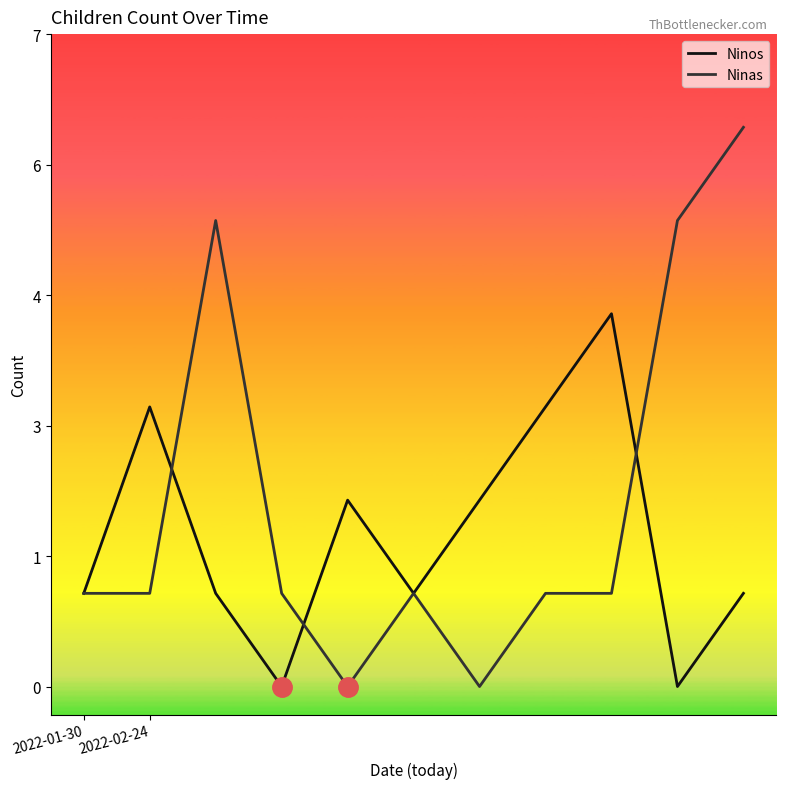

What are all the series names shown in the legend?

Ninos, Ninas